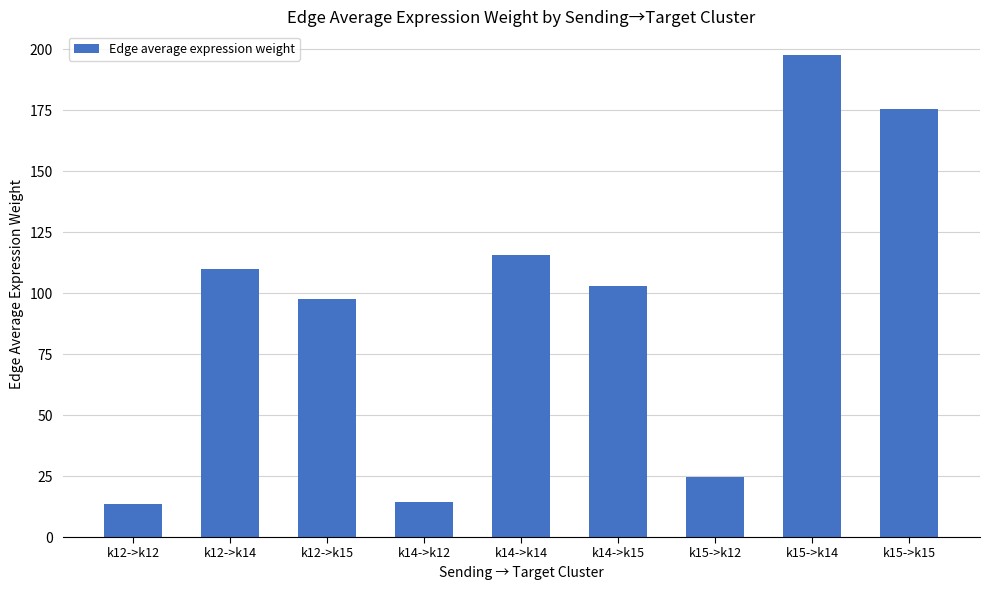

The chart shows a value of 102.9 at k14->k15. True or false?

True